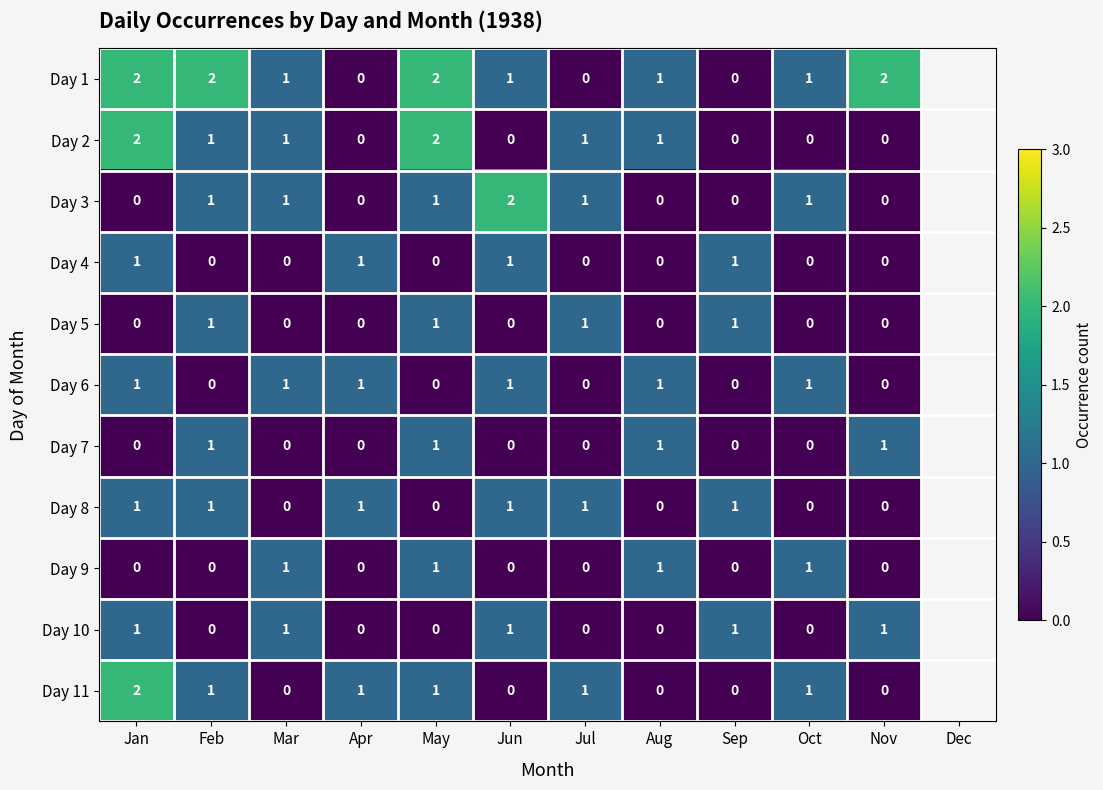

Count the Day 8 values in the range 0 to 1.

11